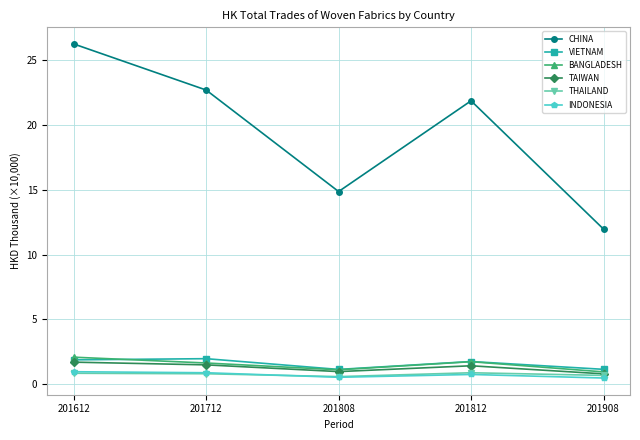

Is this an area chart (filled region under the line)?

No